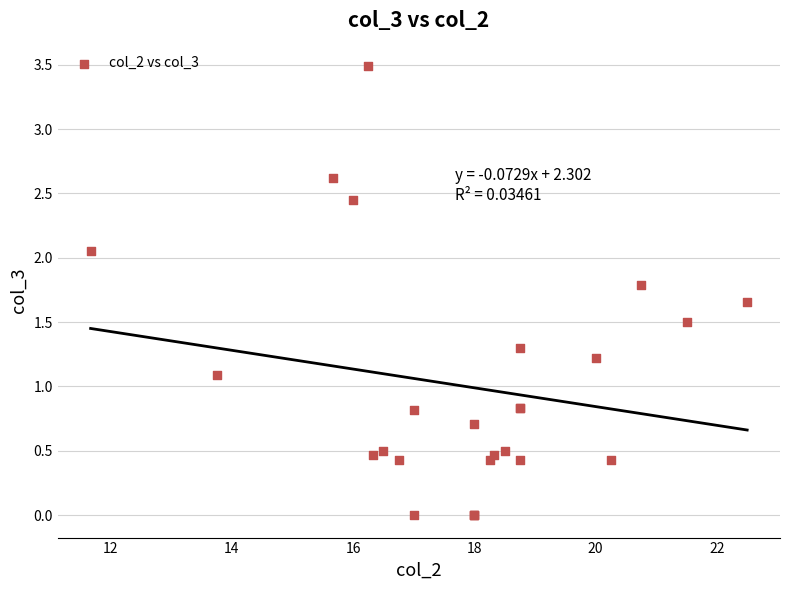

What Y value in the scatter plot is closest to 1?

1.1